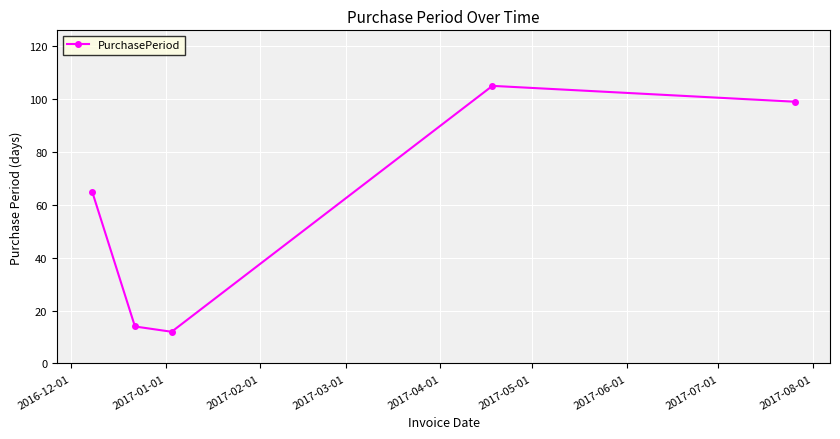

What is the smallest value displayed?

12